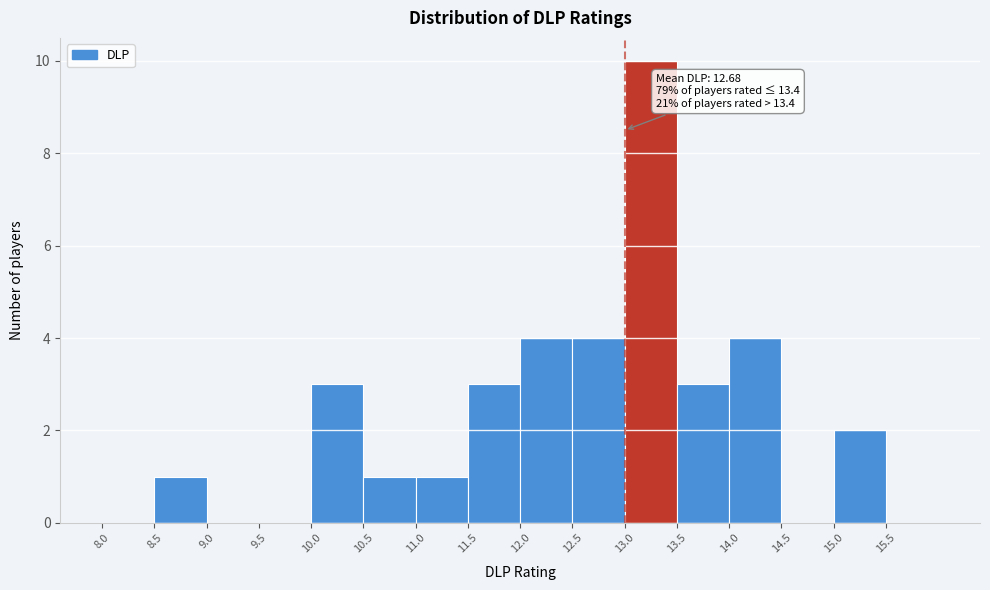

Over which range of the x-axis is the bar tallest?

13.0 to 13.5